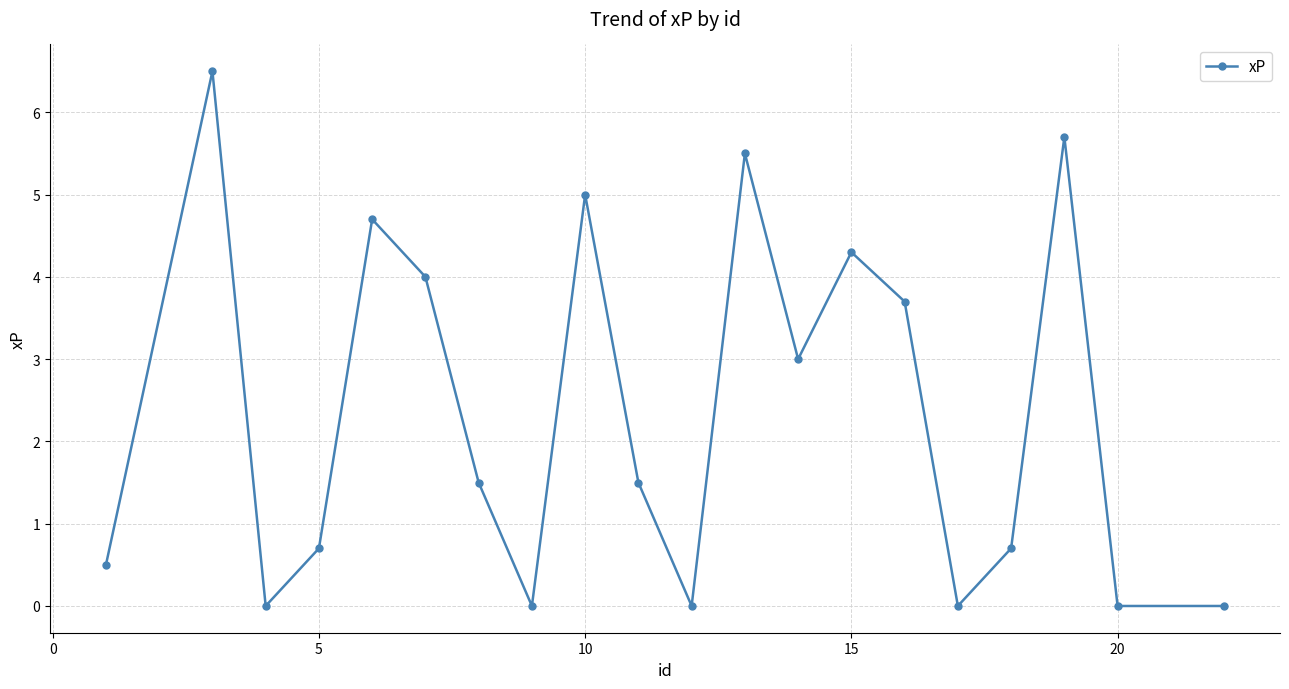

True or false: there are more than 0 points higher than both neighbors.

True